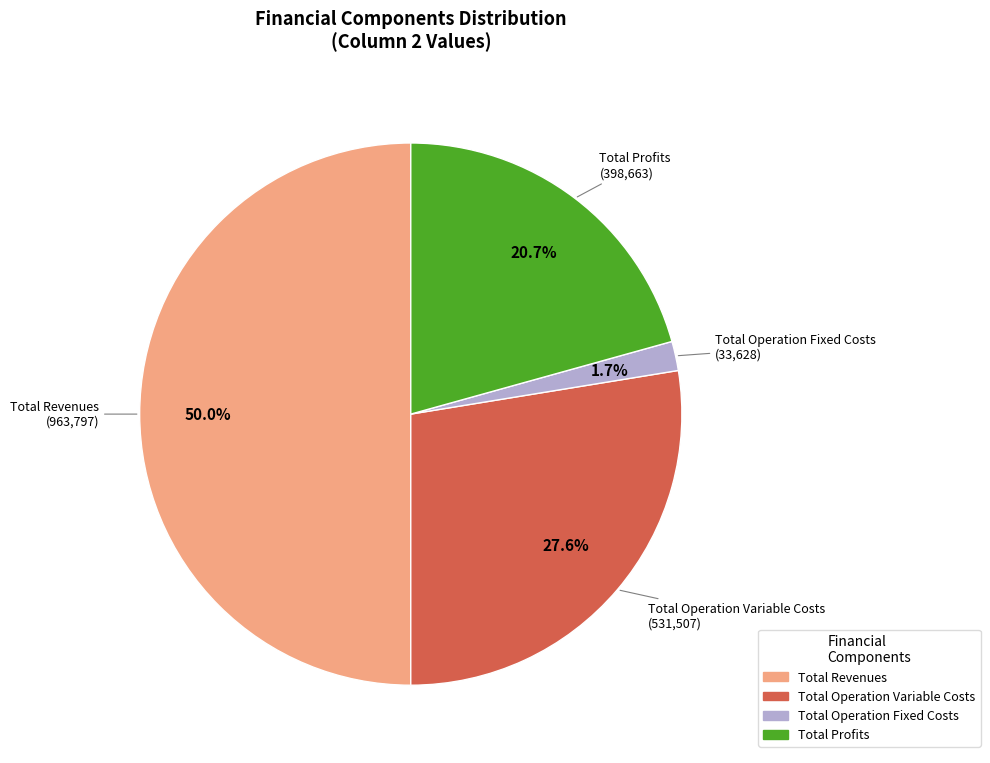

Which category accounts for the majority?

Total Revenues